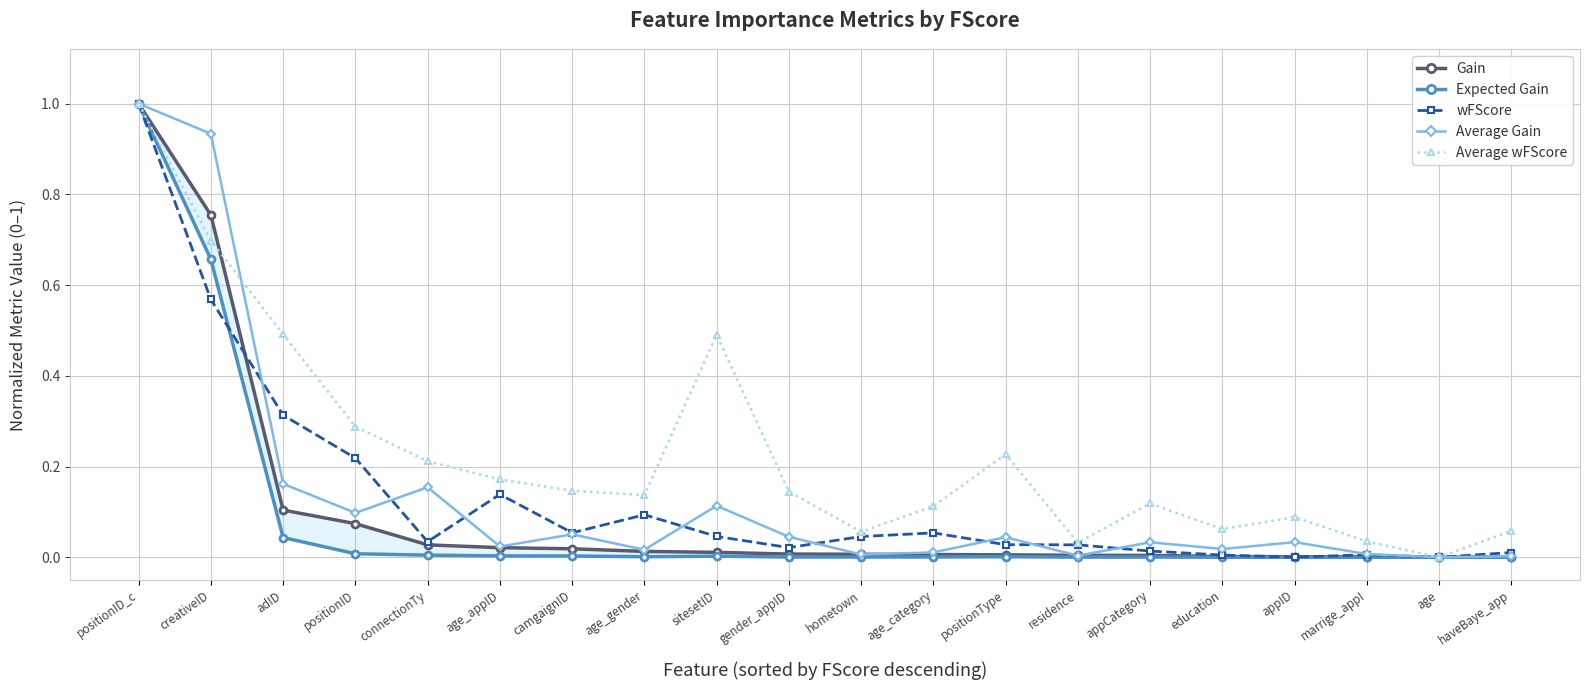

What is the label of the 3rd point from the left?

adID